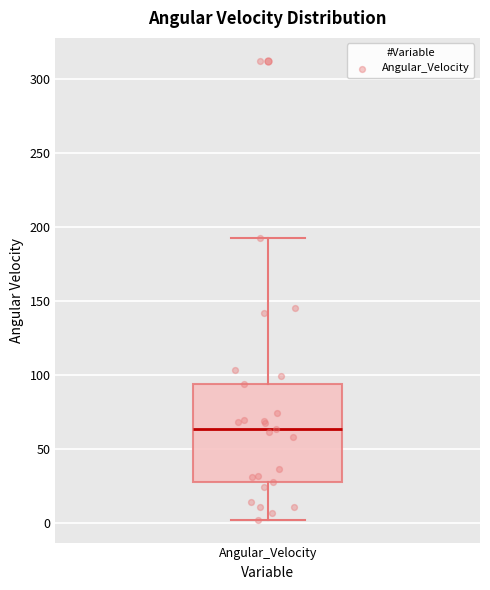

Transcribe this box plot: give where the median line is, the range the box spans, and where the two whiskers end, as read against the y-axis. The values are not printed on the chart, so give them approximately, as read against the axis.

median 65, box 30 to 95, whiskers 0 to 190